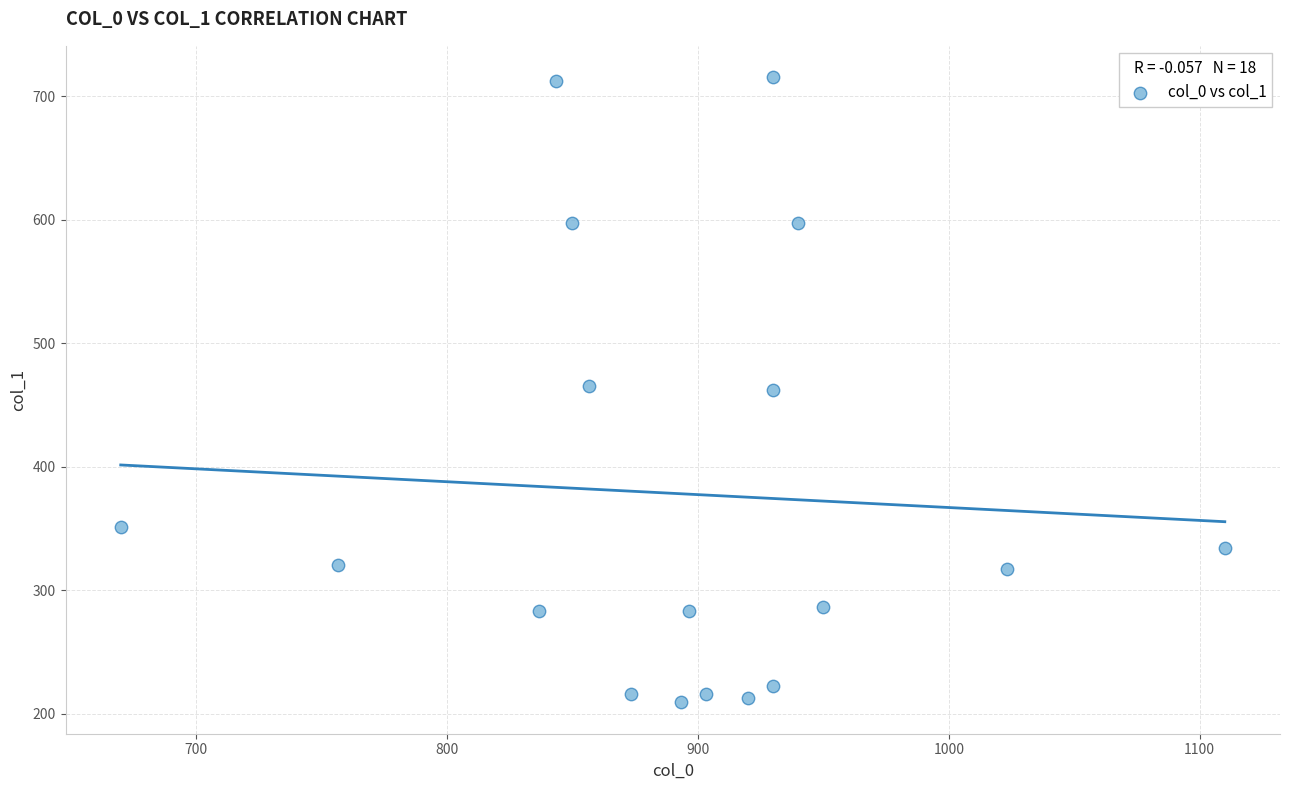

What is the range of X values (max minus min)?

440.0